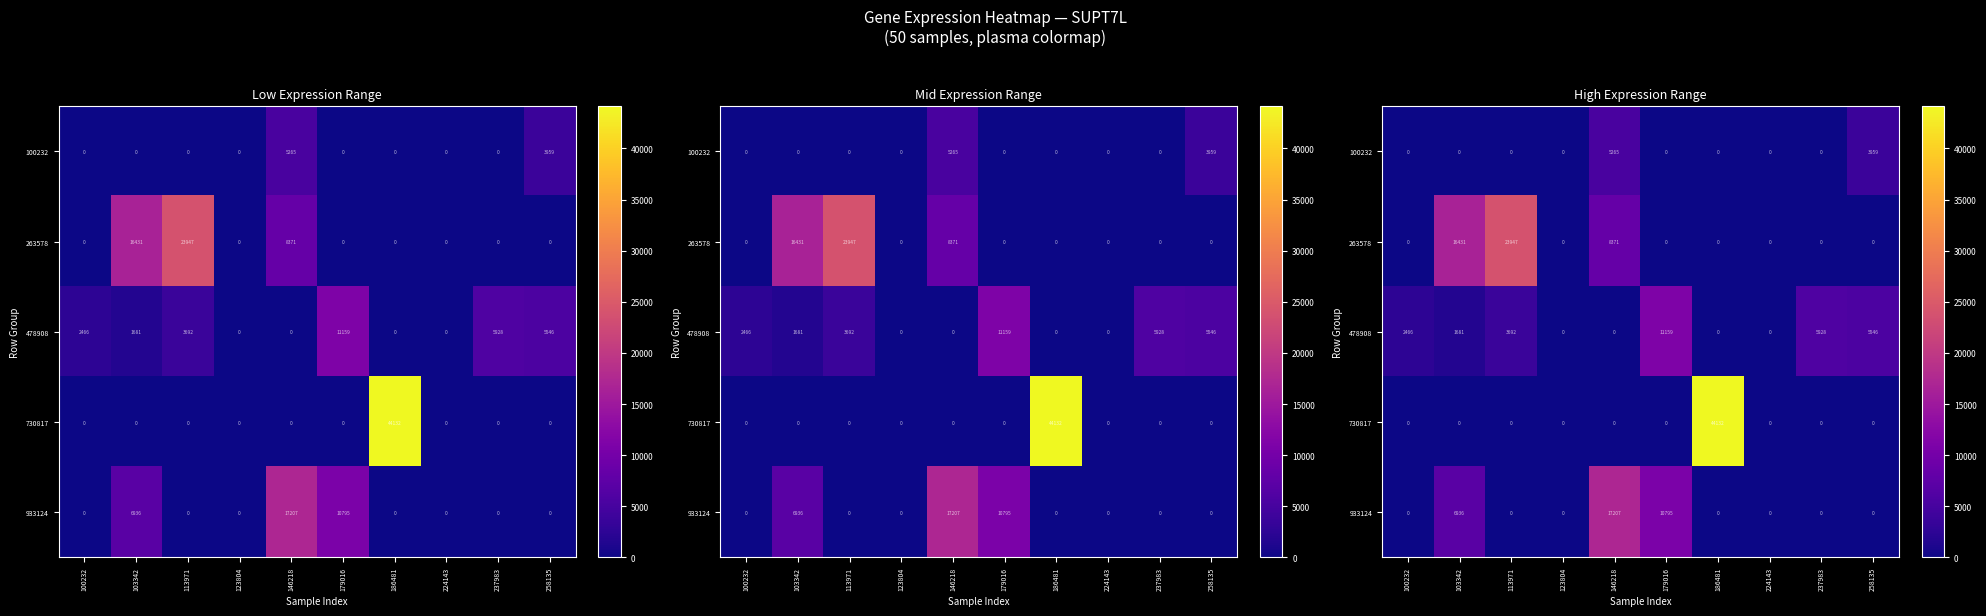

Which series has the largest range (max minus min)?

730817